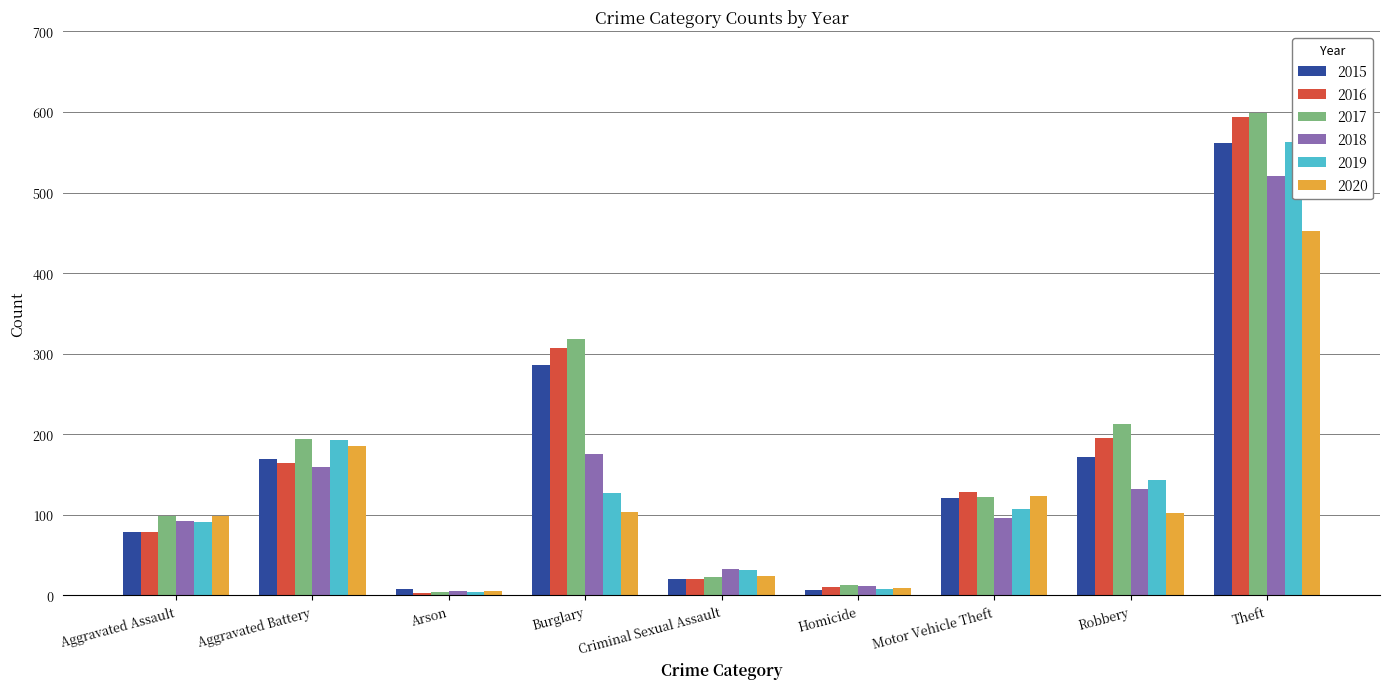

What is the minimum value shown in the chart?

3